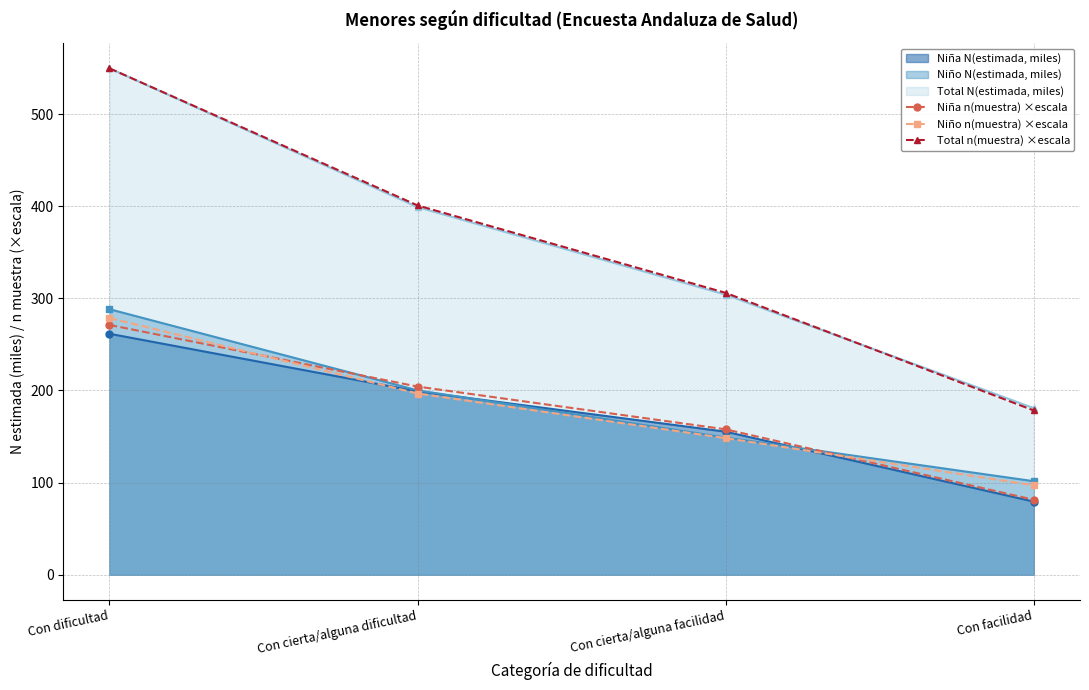

What position from the left is Con cierta/alguna dificultad?

2